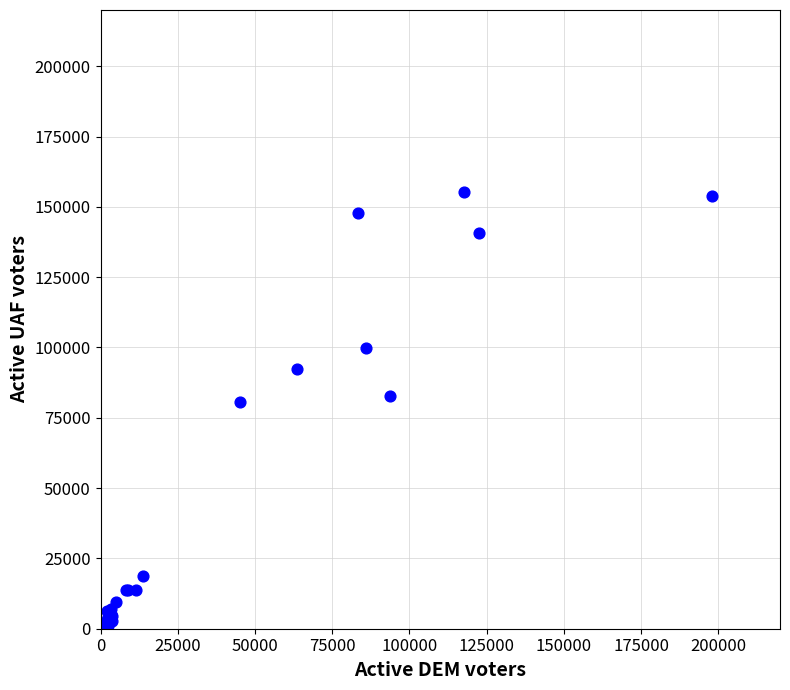

What Y value in the scatter plot is closest to 77666?

80671